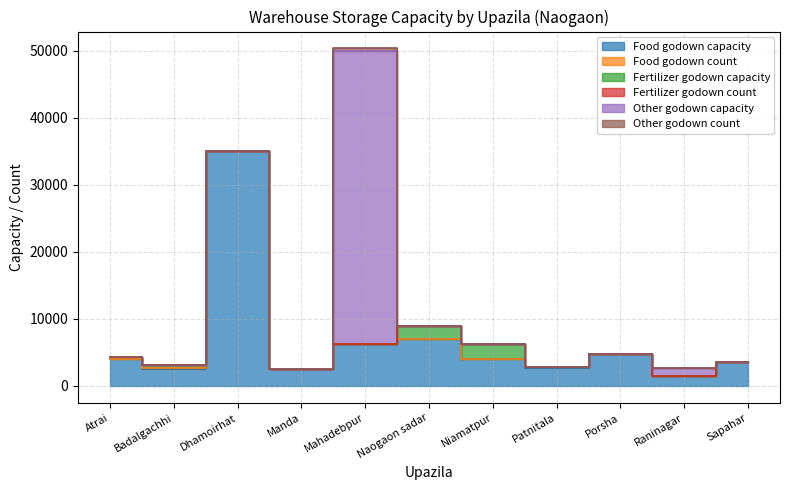

Reading right to left, what are all the values shown in this chart?

Food godown capacity: 3500	1500	4800	2750	4000	7000	6250	2500	35000	2600	4000
Food godown count: 6	3	2	5	2	14	9	4	7	3	1
Fertilizer godown capacity: 0	0	0	0	2200	2000	0	0	0	500	300
Fertilizer godown count: 0	0	0	0	11	1	0	0	0	10	1
Other godown capacity: 0	1176	0	0	0	0	43724	0	0	0	0
Other godown count: 0	1	0	0	0	0	368	0	0	0	0